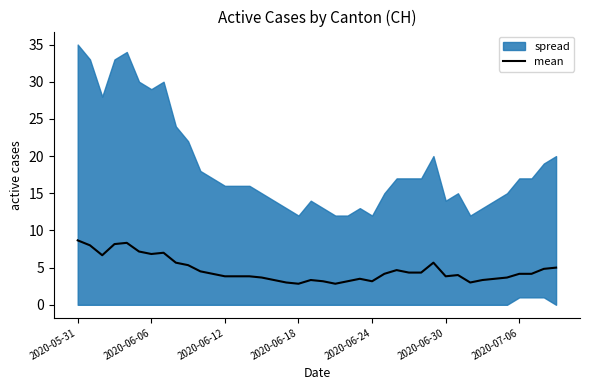

What is the maximum value for mean?

8.7